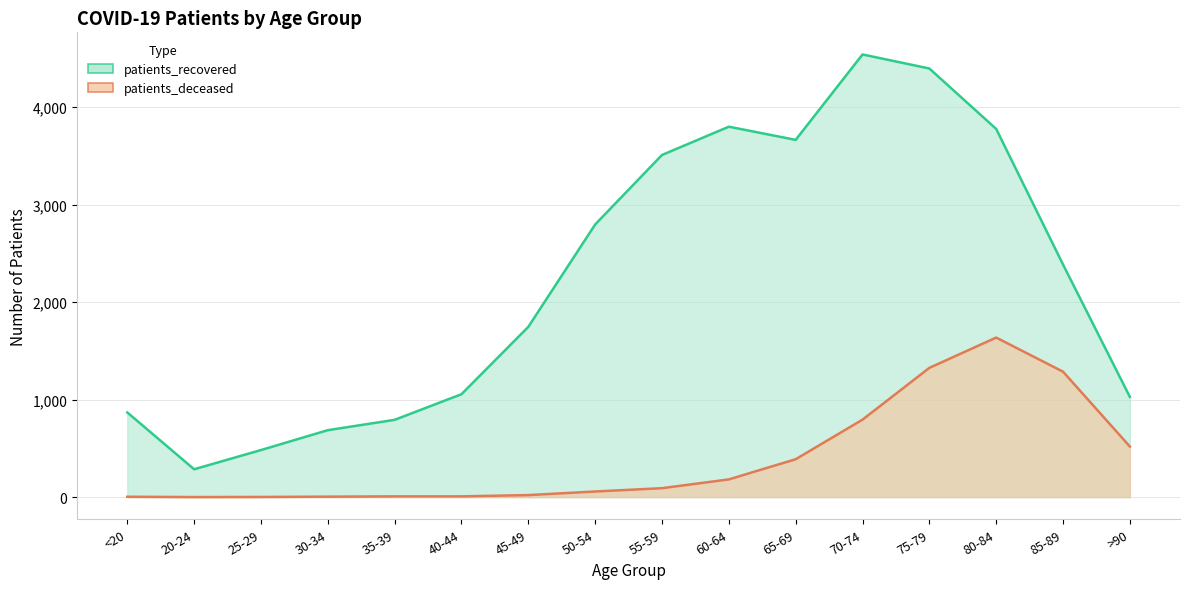

Rank the series by their maximum value, from lowest to highest.

patients_deceased, patients_recovered